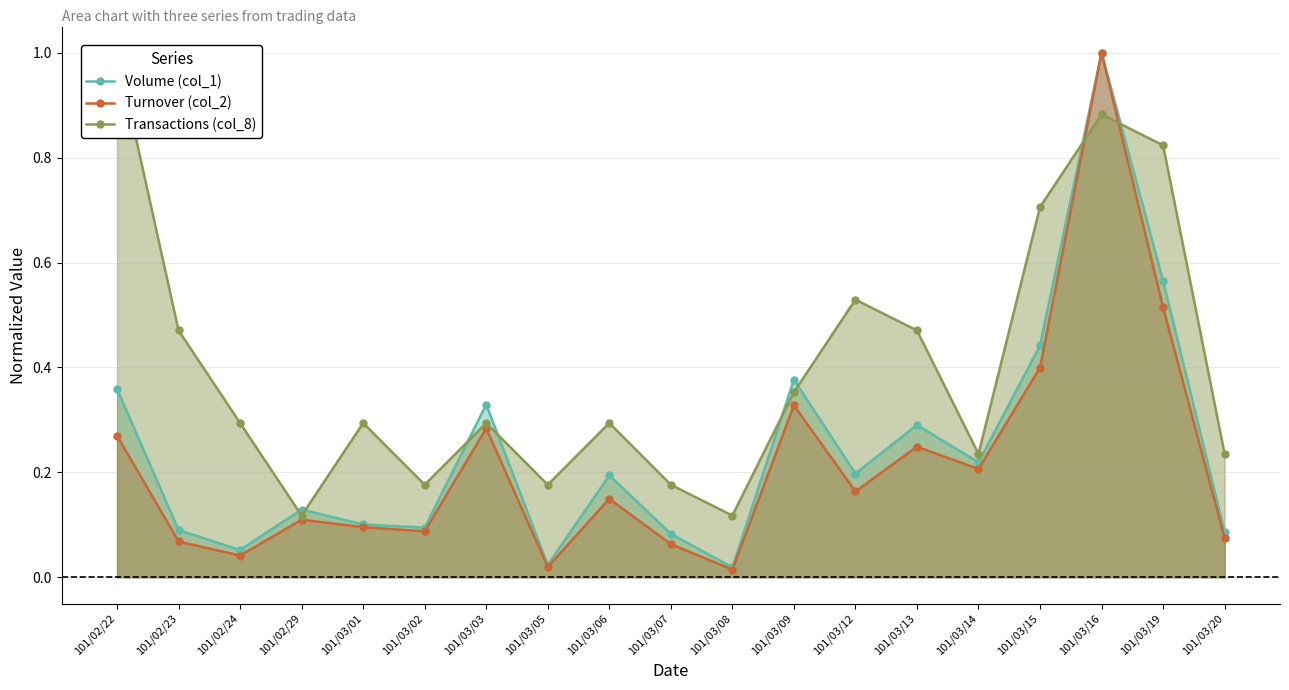

Is it true that Transactions (col_8) equals 0.5 at 101/03/12?

True